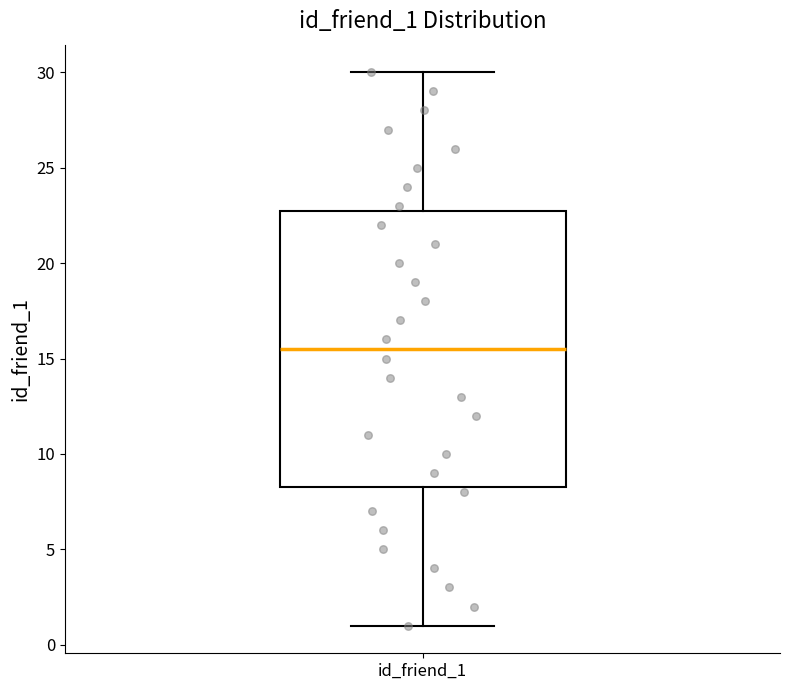

Transcribe this box plot: give where the median line is, the range the box spans, and where the two whiskers end, as read against the y-axis. The values are not printed on the chart, so give them approximately, as read against the axis.

median 15.5, box 8.5 to 23.0, whiskers 1.0 to 30.0